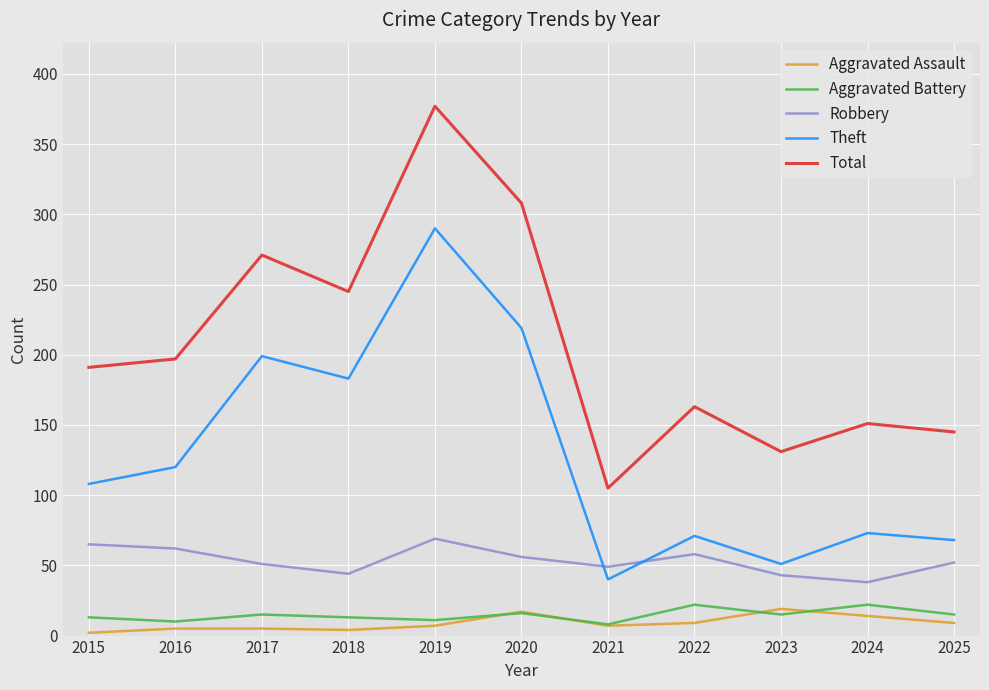

What is the maximum value shown in the chart?

377